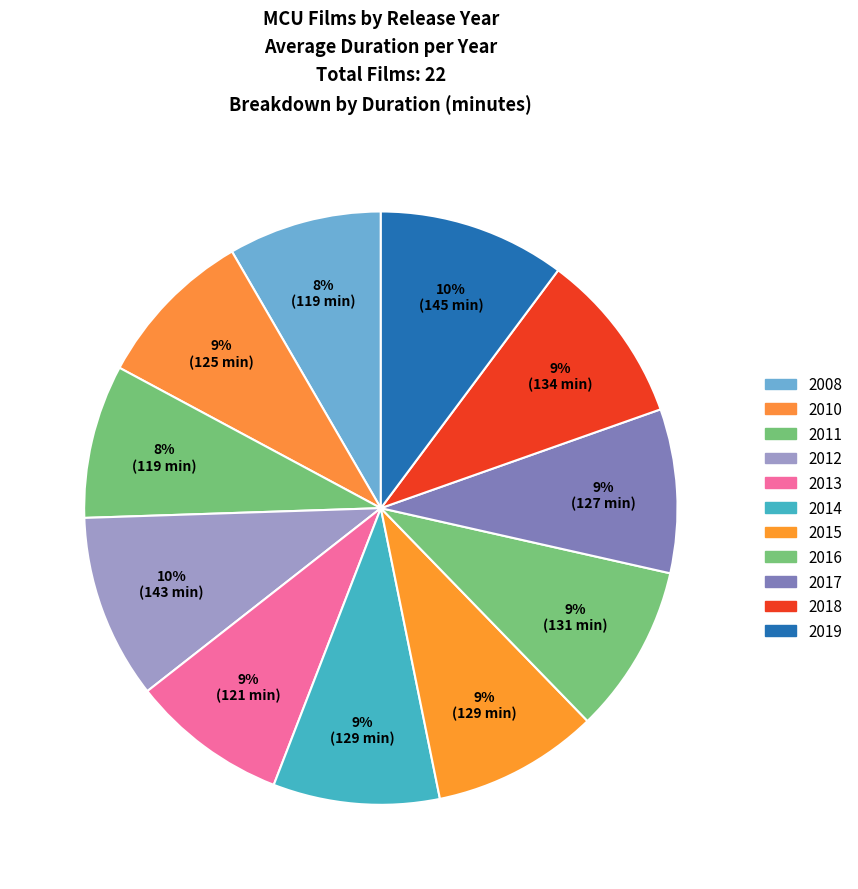

Count the number of slices in the pie.

11